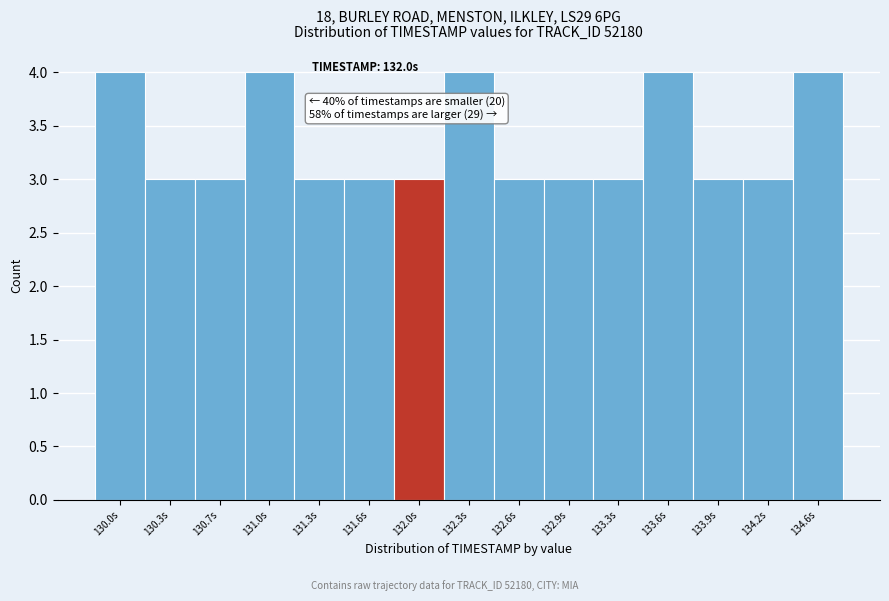

Reading left to right, extract all data points from this chart.

130.0s=4	130.3s=3	130.7s=3	131.0s=4	131.3s=3	131.6s=3	132.0s=3	132.3s=4	132.6s=3	132.9s=3	133.3s=3	133.6s=4	133.9s=3	134.2s=3	134.6s=4